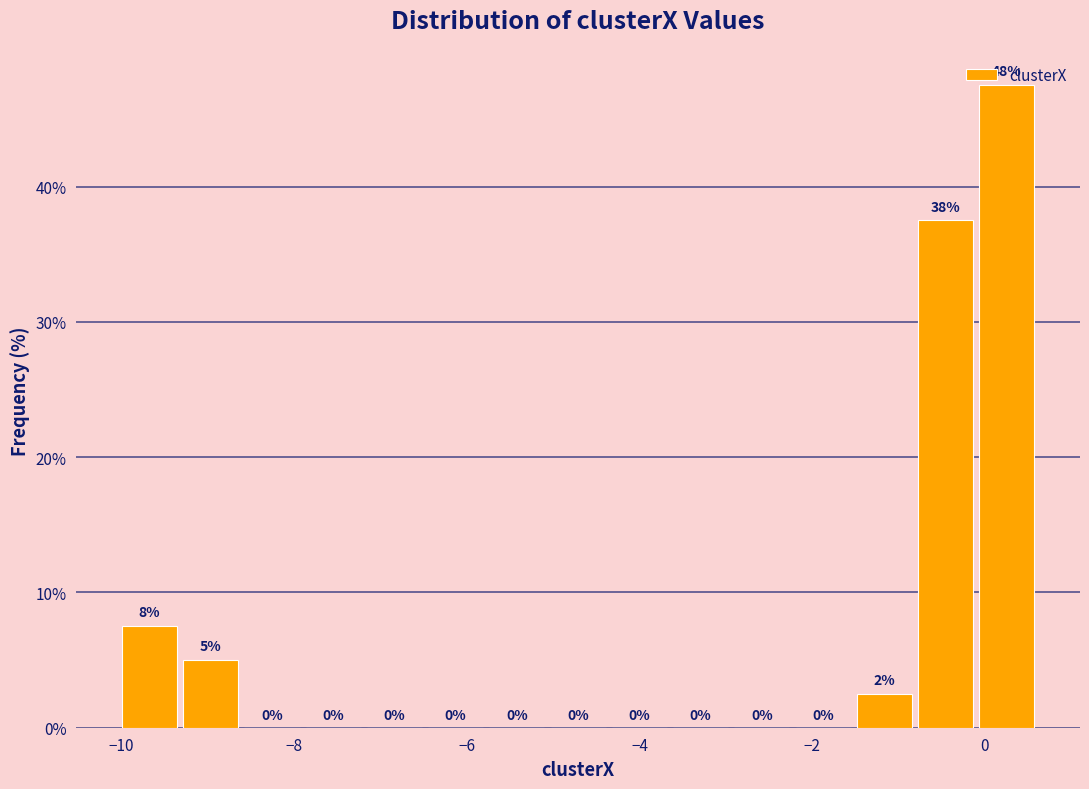

Around what value on the x-axis is the tallest bar? Give the approximate position of its centre, as read against the axis.

0.2